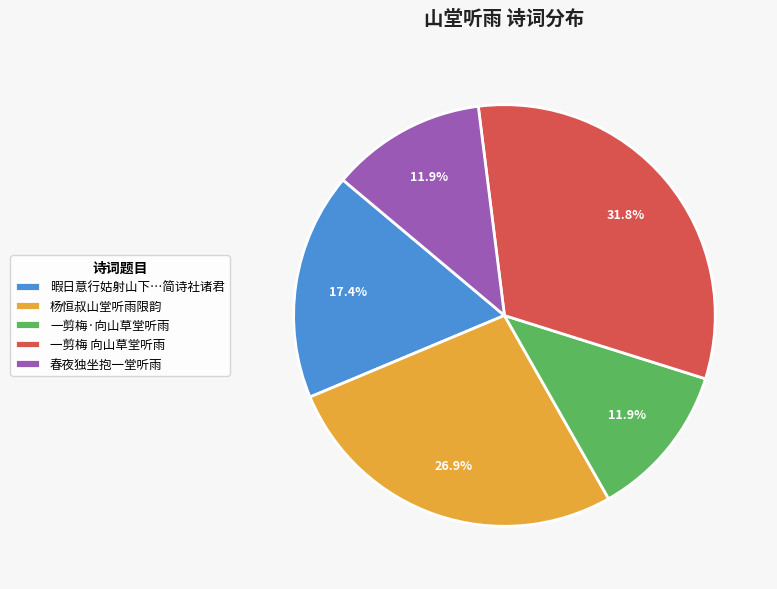

How many slices are in this pie chart?

5